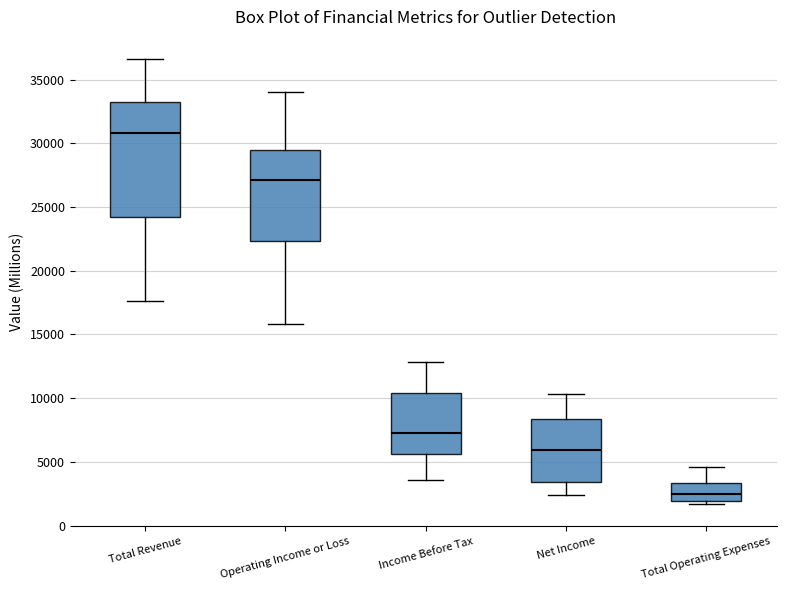

Reading left to right, transcribe this box plot: for each box, give where its median line is, the range the box spans, and where its two whiskers end, as read against the y-axis. The values are not printed on the chart, so give them approximately, as read against the axis.

Total Revenue: median 31000, box 24500 to 33500, whiskers 17500 to 36500
Operating Income or Loss: median 27000, box 22500 to 29500, whiskers 16000 to 34000
Income Before Tax: median 7500, box 5500 to 10500, whiskers 3500 to 13000
Net Income: median 6000, box 3500 to 8500, whiskers 2500 to 10500
Total Operating Expenses: median 2500, box 2000 to 3500, whiskers 1500 to 4500